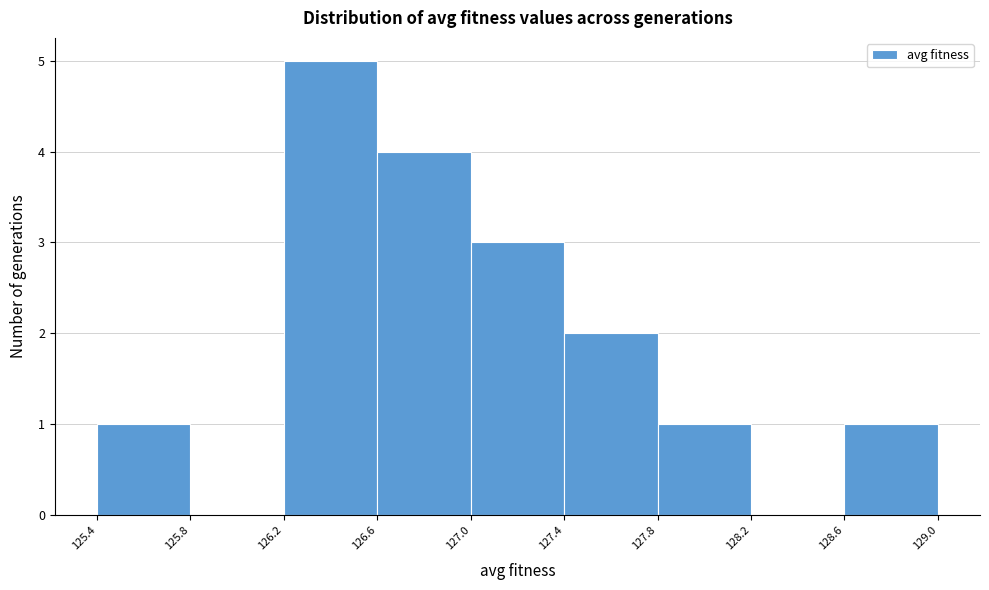

What is the height of the bar covering 126.6 to 127.0 on the x-axis? The values are not printed on the chart, so give them approximately, as read against the axis.

4